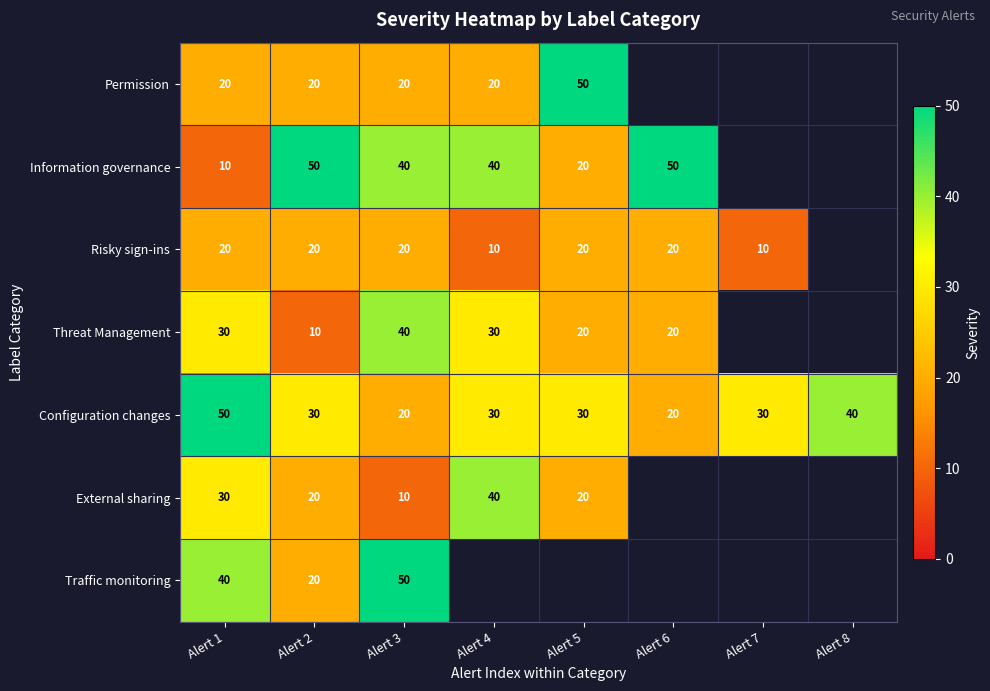

What is the difference between the Risky sign-ins values at Alert 4 and Alert 6?

10